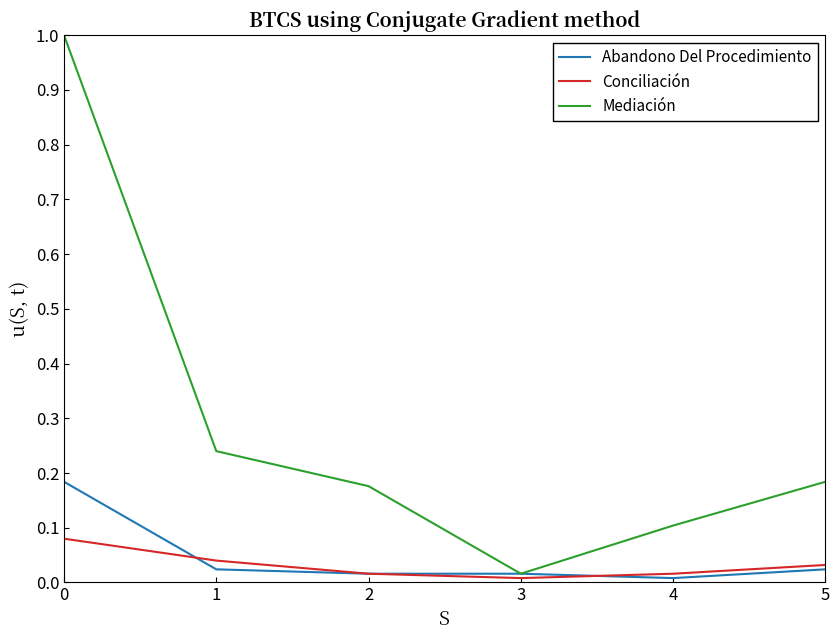

Which series has the largest total across all categories?

Mediación